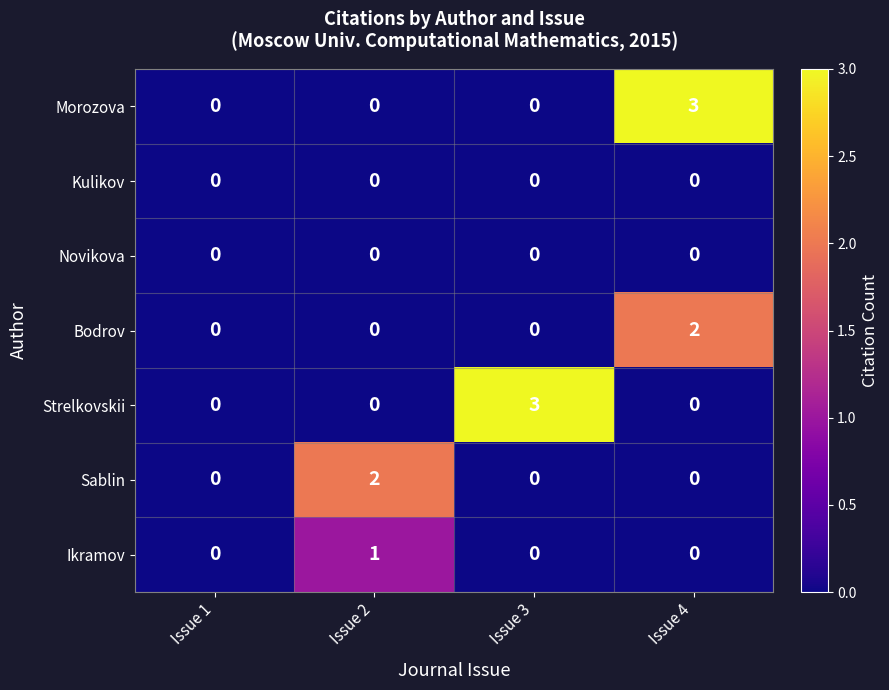

What is the difference between the highest and lowest values at Issue 3?

3